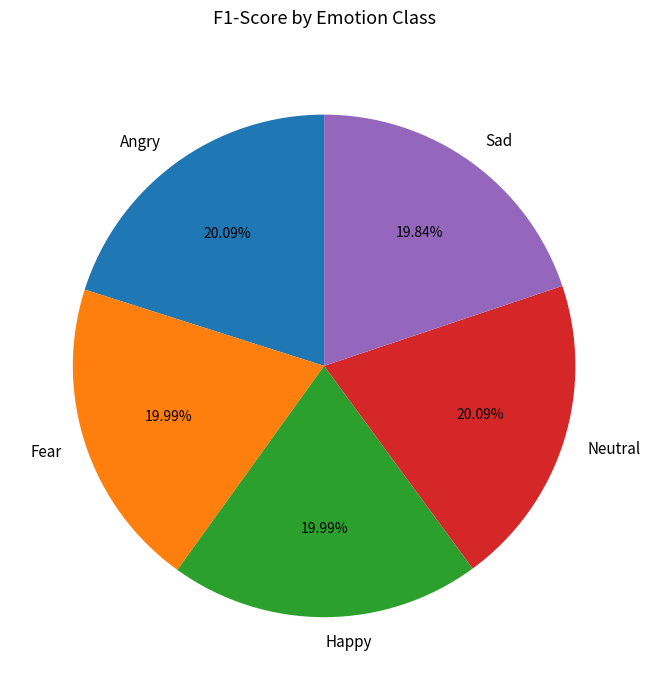

The Sad slice represents 25% of the pie. True or false?

False